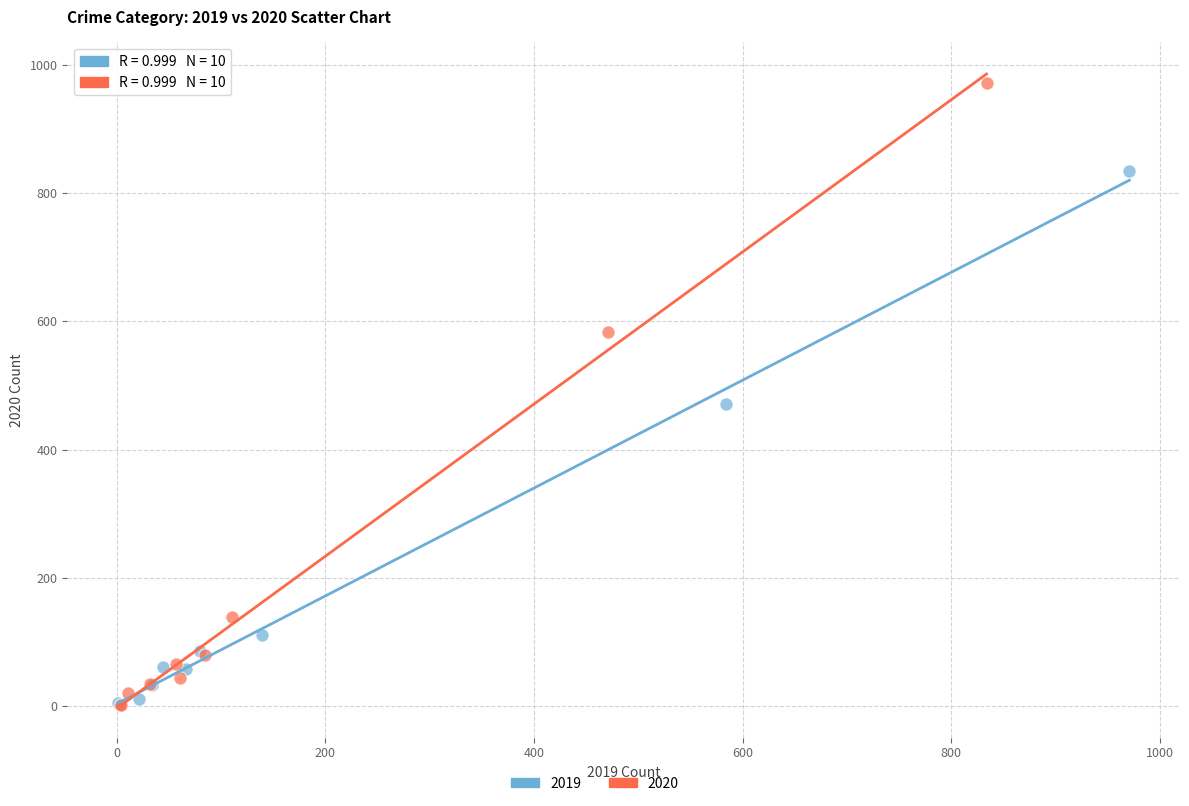

Which series reaches the maximum Y coordinate?

2020